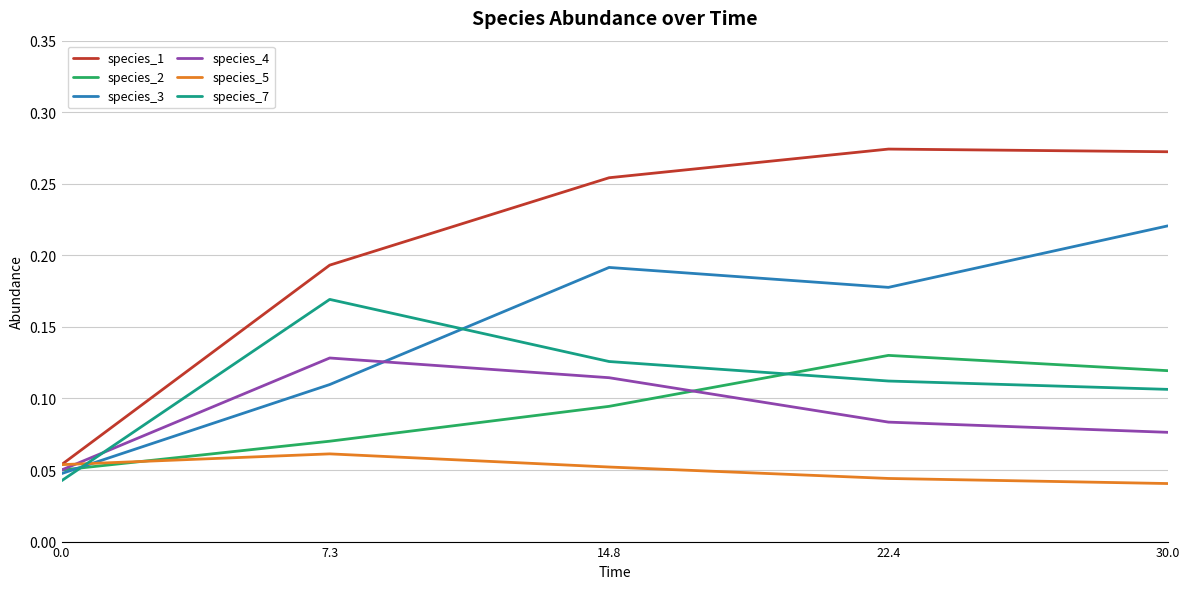

What are all the series names shown in the legend?

species_1, species_2, species_3, species_4, species_5, species_7